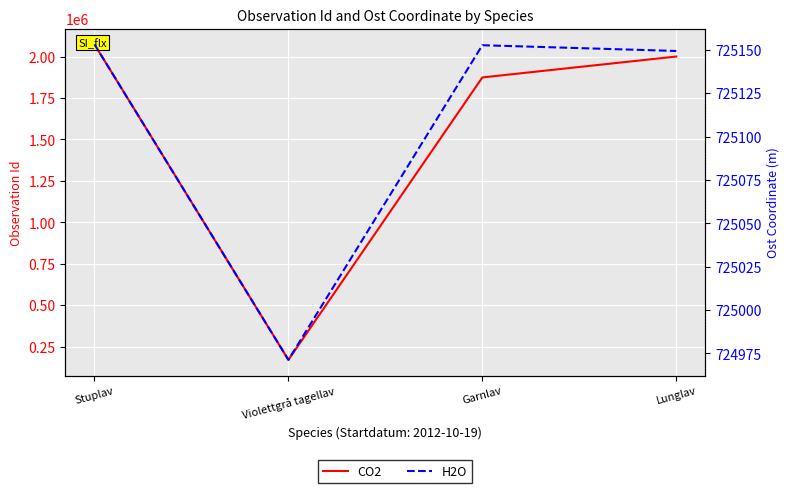

At Violettgrå tagellav, list the series in order from largest to smallest.

H2O, CO2